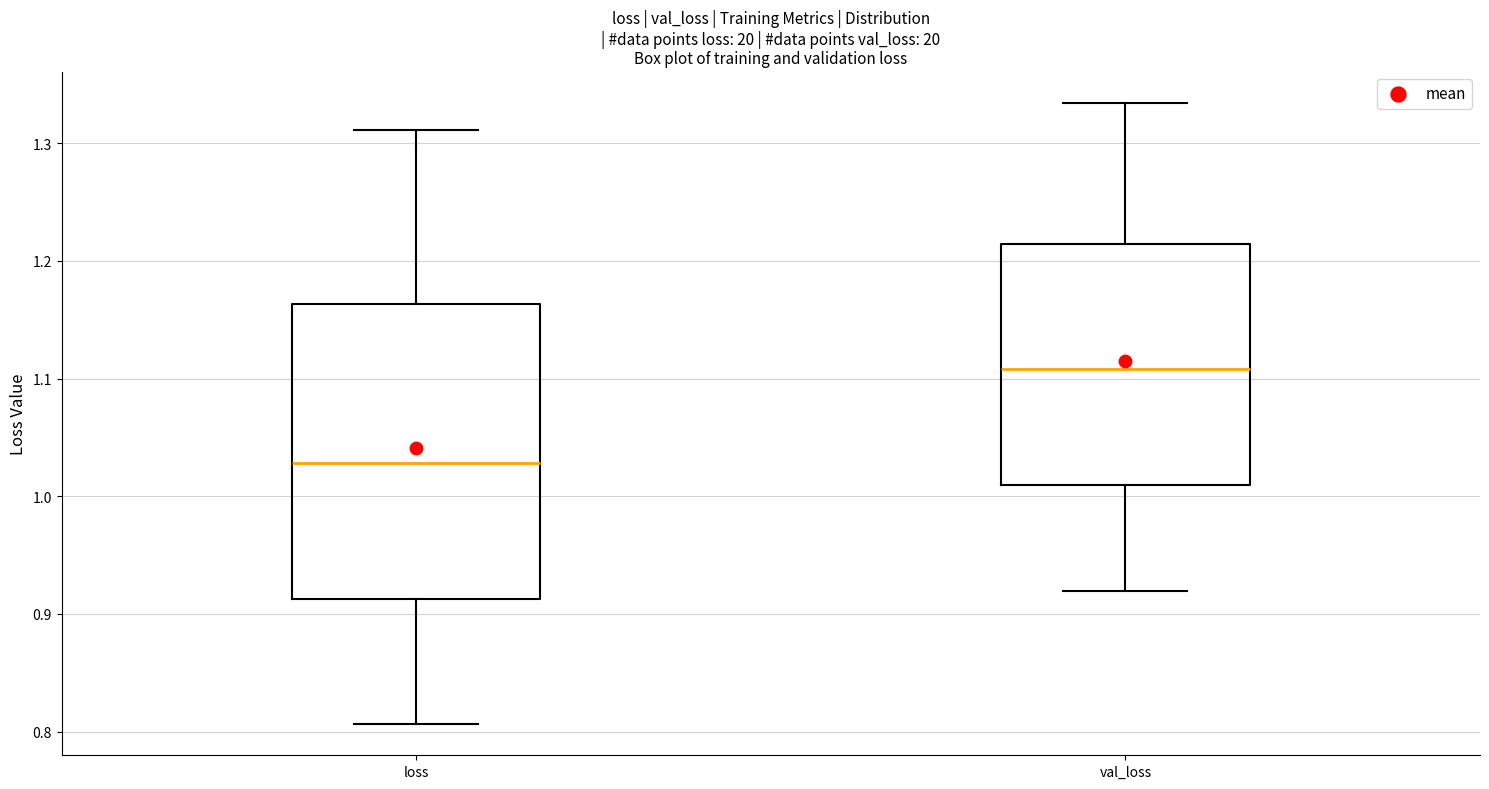

Where is the lower edge of the box for val_loss on the y-axis? The values are not printed on the chart, so give them approximately, as read against the axis.

1.01